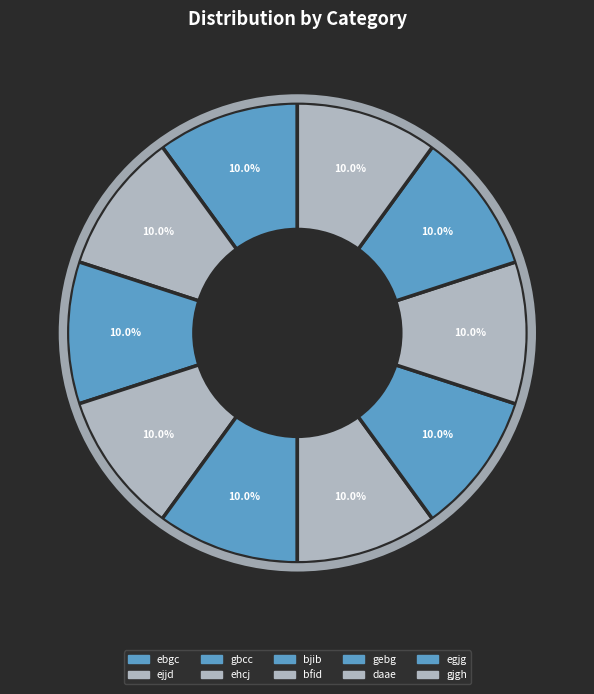

How much of the chart is everything except gjgh?

90.0%